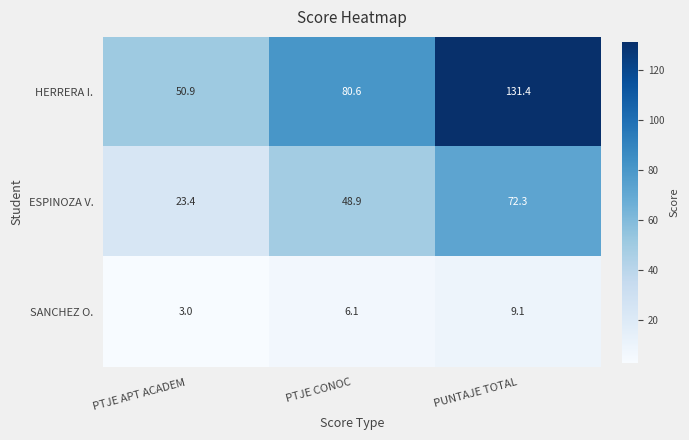

Where is ESPINOZA V. nearest to the value 47?

PTJE CONOC